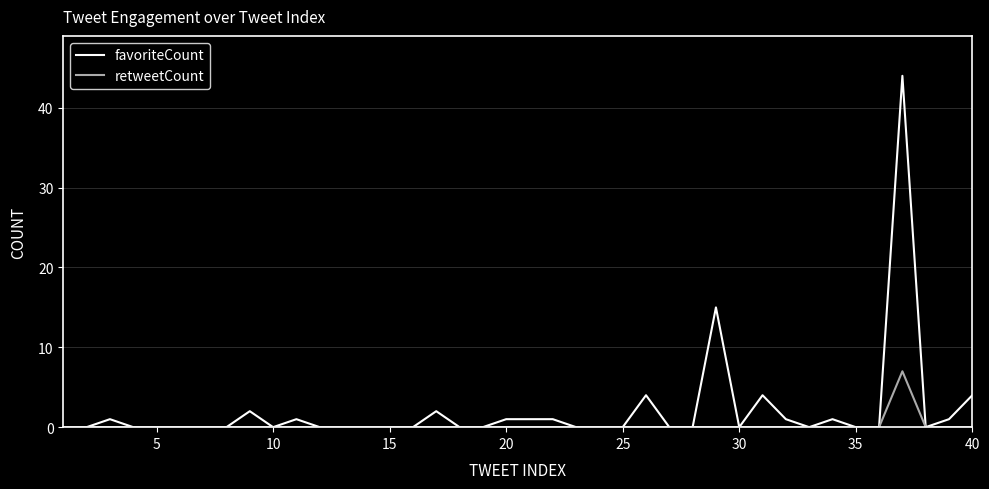

What is the highest value of the retweetCount series?

7